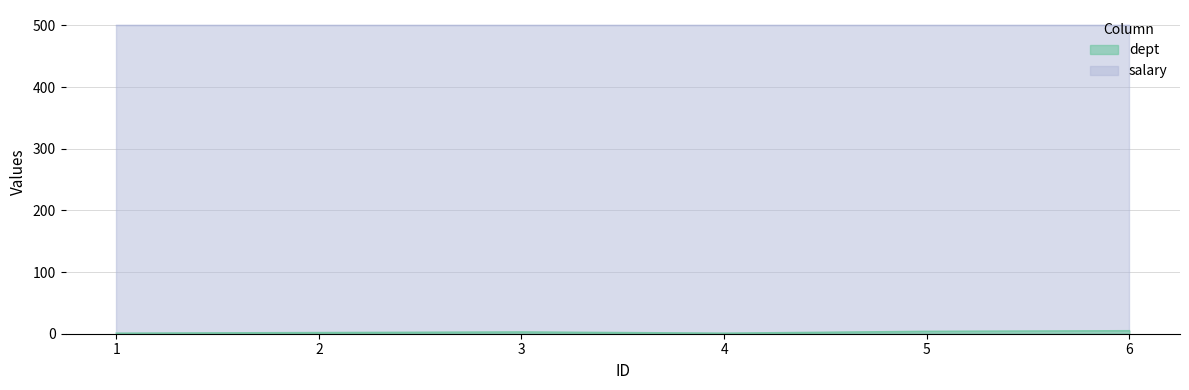

At which category does the data reach its first local peak?

3